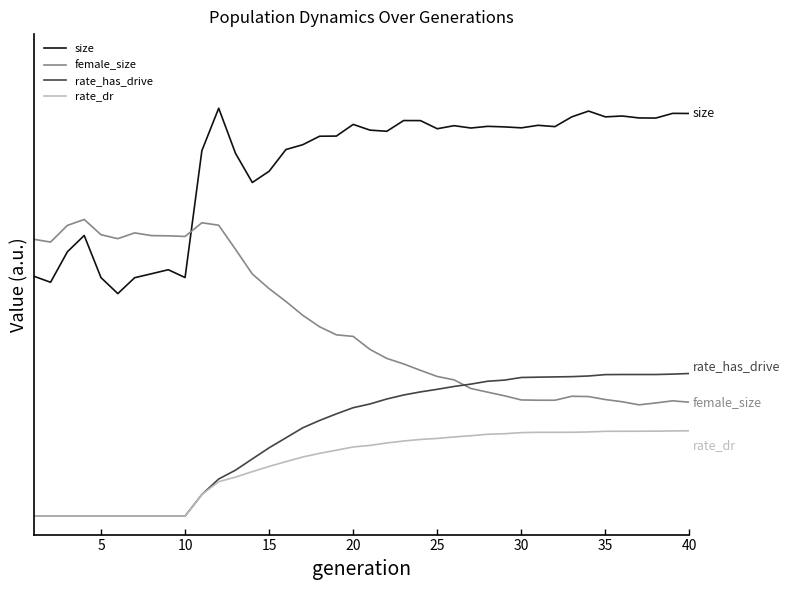

Does the chart have visible grid lines?

No